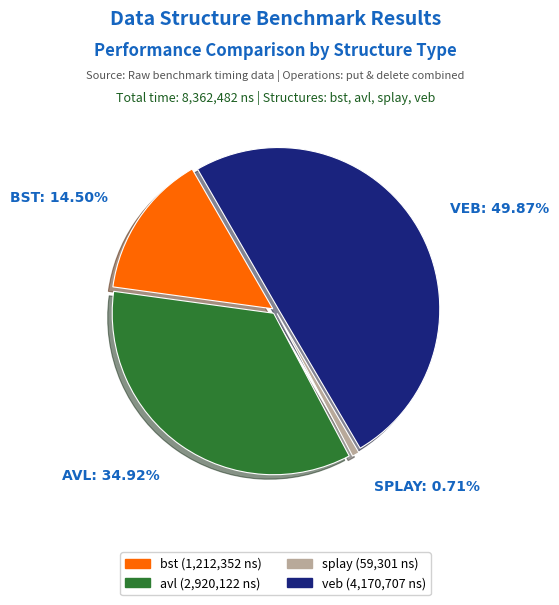

What percentage is NOT represented by splay?

99.3%